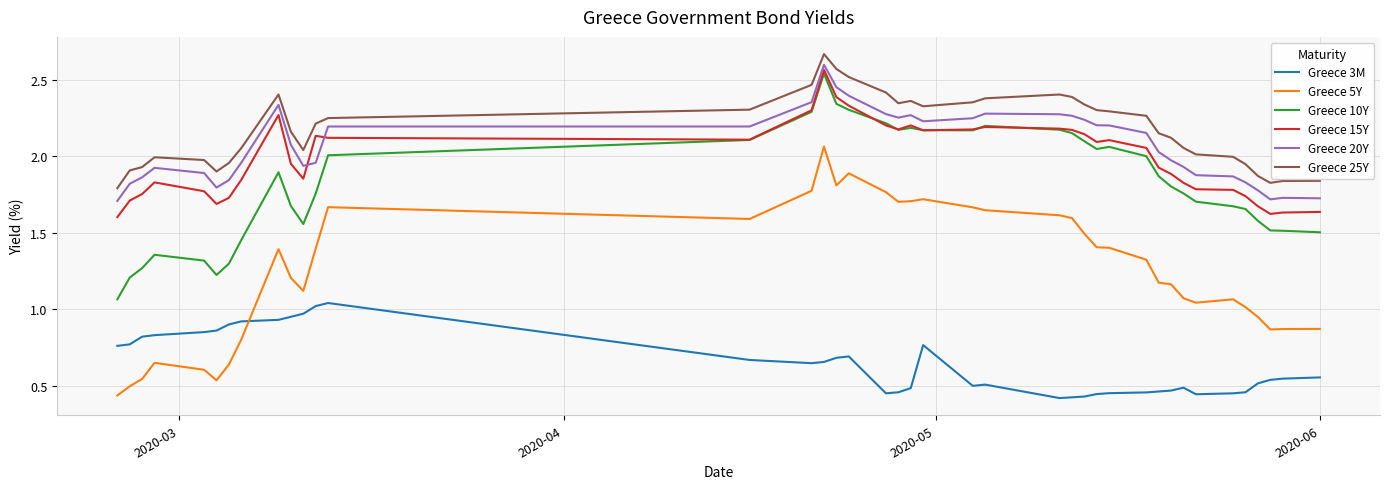

Which series has the largest range (max minus min)?

Greece 5Y